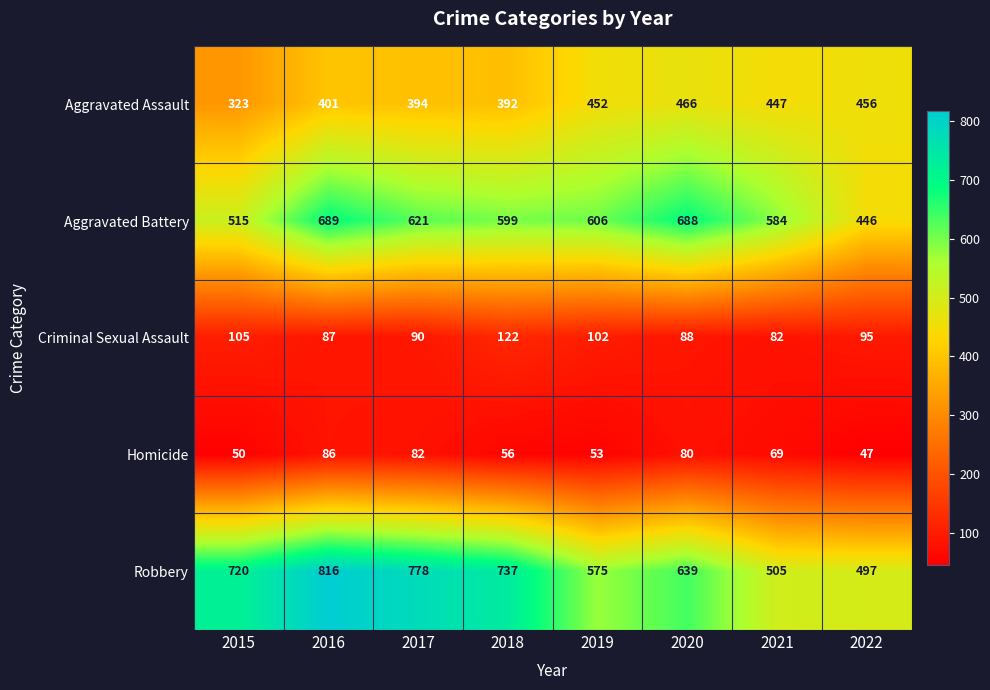

Which series has the widest spread of values?

Robbery